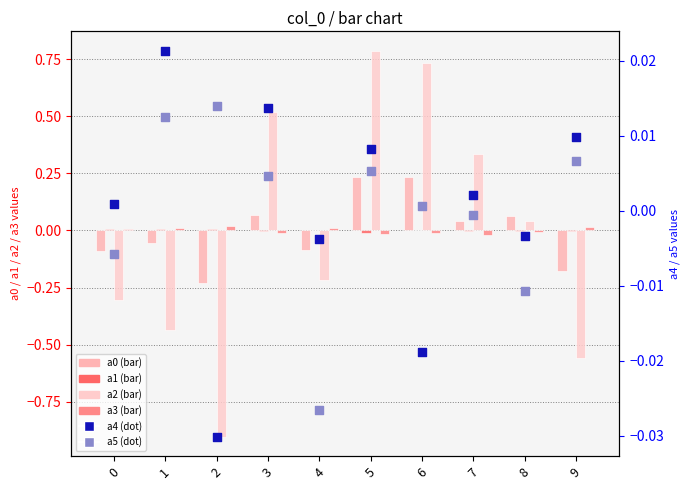

Which series reaches the minimum Y coordinate?

a2